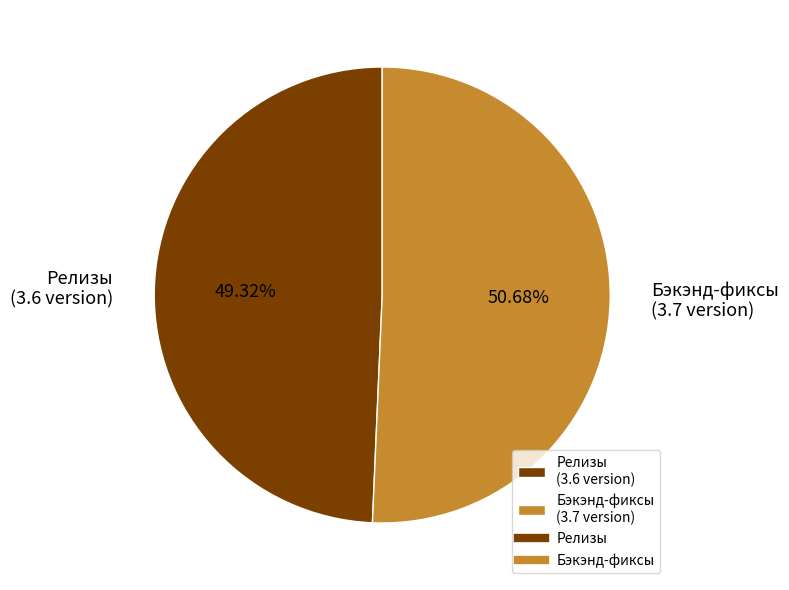

How many segments does this pie chart have?

2